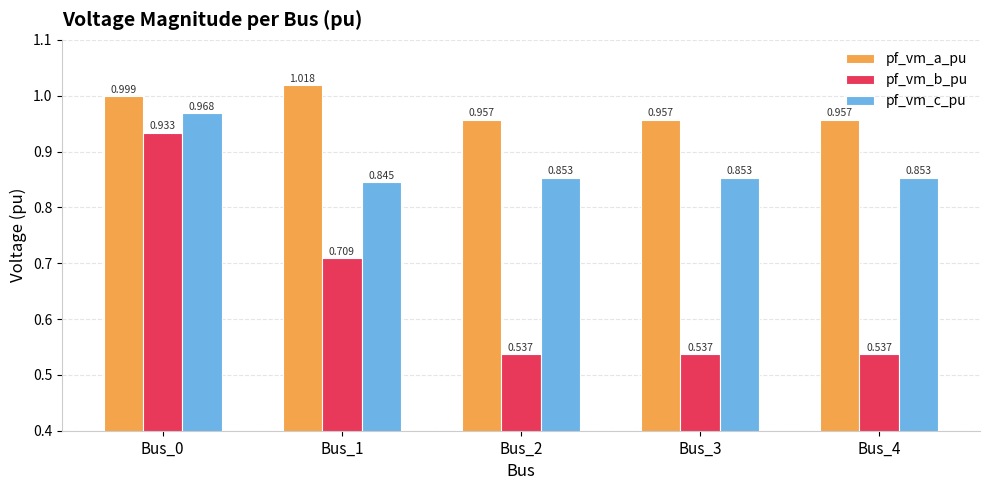

What is the difference between the pf_vm_b_pu values at Bus_1 and Bus_3?

0.2